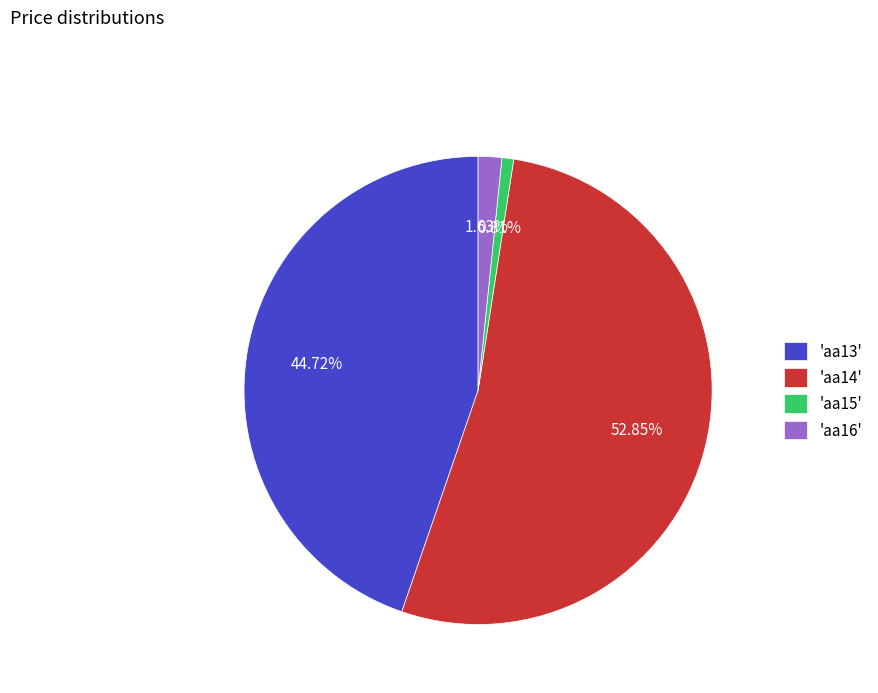

How many slices are in this pie chart?

4